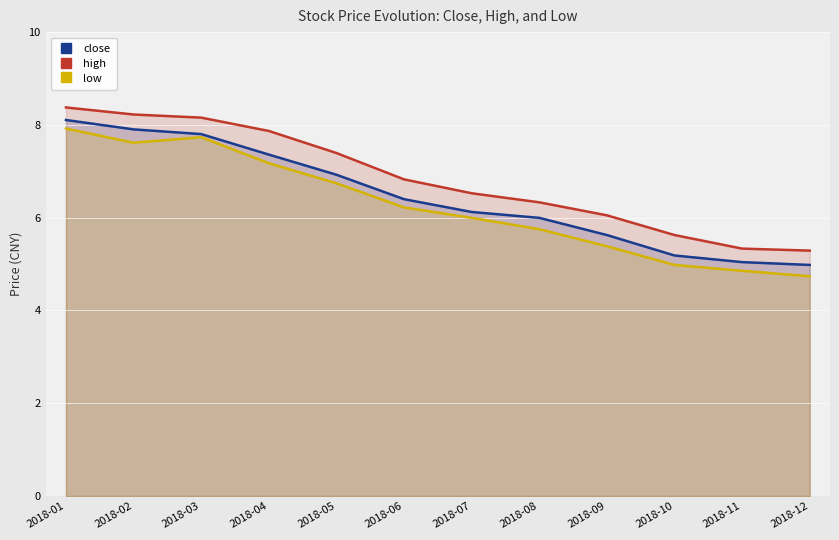

True or false: close has a value of 3.7 at 2018-09.

False